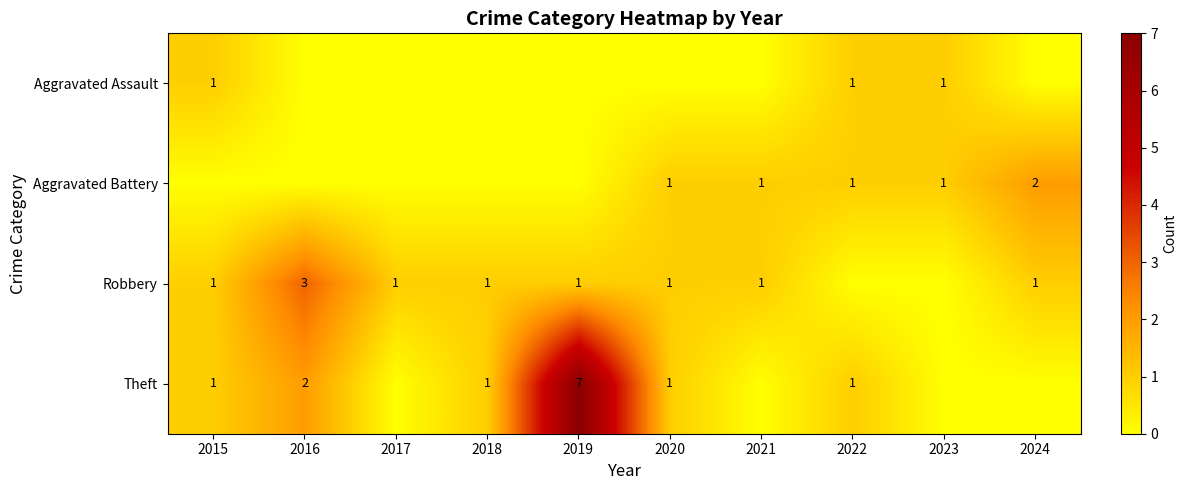

True or false: Aggravated Battery has a value of 1 at 2020.

True